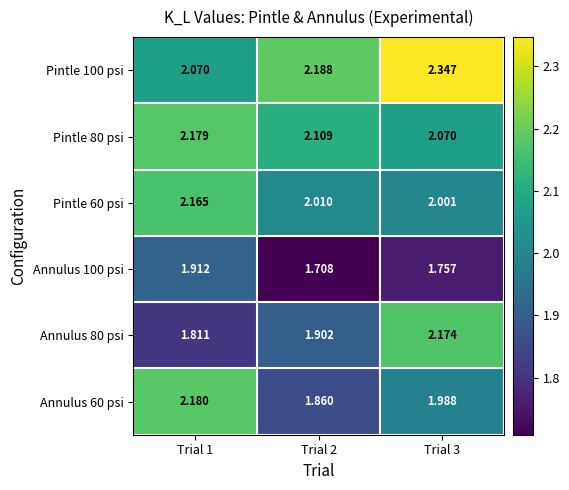

Is the value of Pintle 80 psi at Trial 2 greater than the value of Pintle 100 psi at Trial 1?

Yes